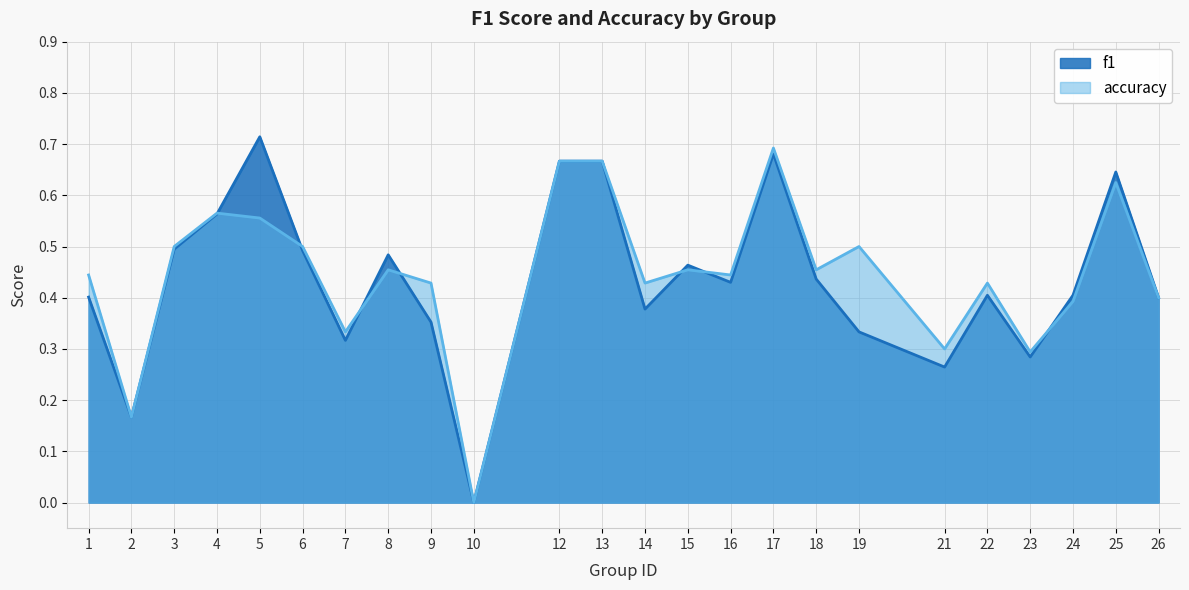

Reading right to left, extract all data points from this chart.

f1: 26=0.4	25=0.6	24=0.4	23=0.3	22=0.4	21=0.3	19=0.3	18=0.4	17=0.7	16=0.4	15=0.5	14=0.4	13=0.7	12=0.7	10=0.0	9=0.4	8=0.5	7=0.3	6=0.5	5=0.7	4=0.6	3=0.5	2=0.2	1=0.4
accuracy: 26=0.4	25=0.6	24=0.4	23=0.3	22=0.4	21=0.3	19=0.5	18=0.5	17=0.7	16=0.4	15=0.5	14=0.4	13=0.7	12=0.7	10=0.0	9=0.4	8=0.5	7=0.3	6=0.5	5=0.6	4=0.6	3=0.5	2=0.2	1=0.4